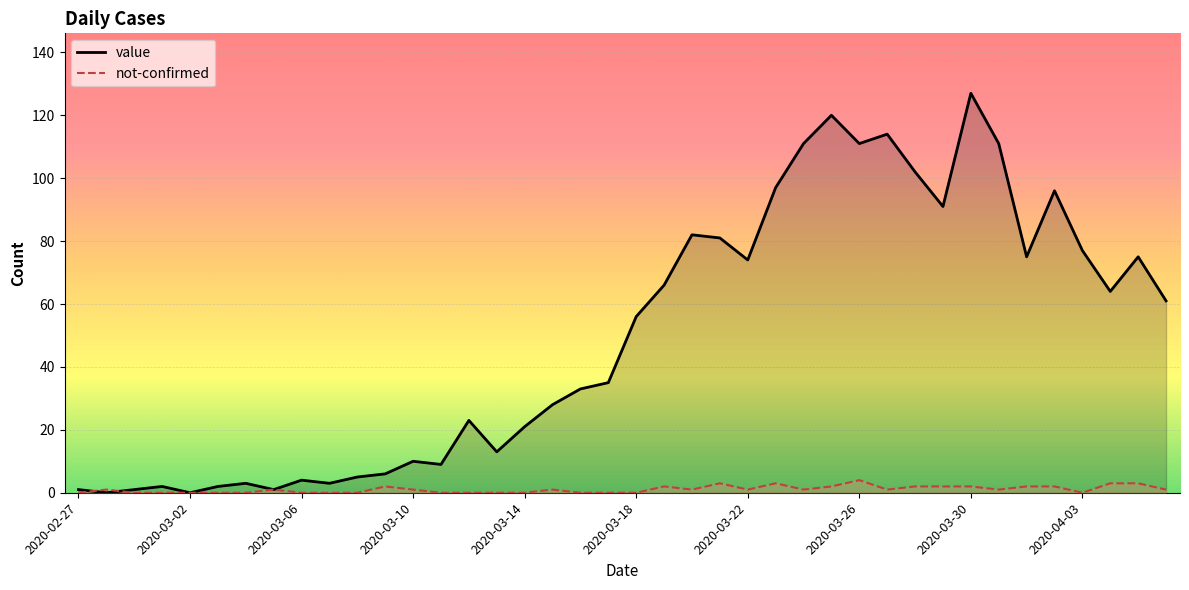

At which label is value closest to 63?

2020-04-04